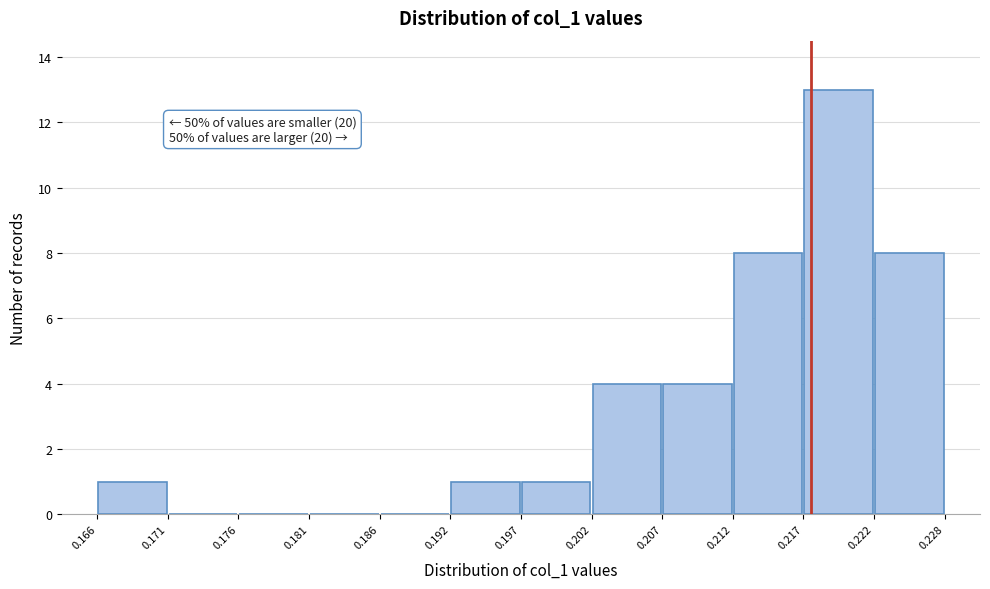

Which range on the x-axis has the tallest bar?

0.217 to 0.222